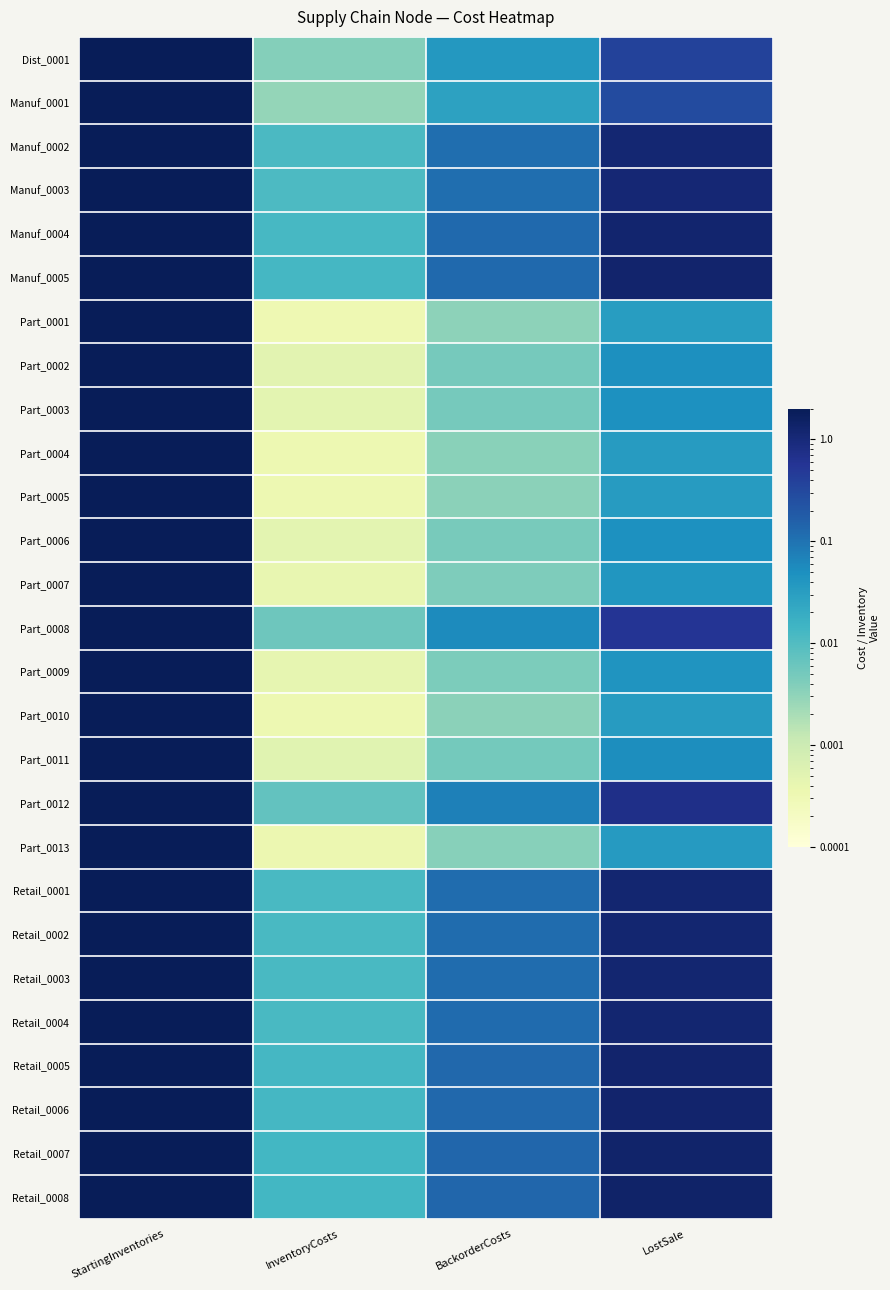

List the series in order of their peak value, lowest first.

Retail_0007, Retail_0001, Retail_0002, Retail_0005, Retail_0008, Retail_0006, Retail_0003, Retail_0004, Manuf_0004, Part_0011, Manuf_0005, Manuf_0002, Manuf_0003, Part_0007, Part_0009, Part_0013, Part_0008, Part_0012, Part_0005, Dist_0001, Part_0003, Part_0010, Part_0001, Part_0002, Part_0004, Manuf_0001, Part_0006